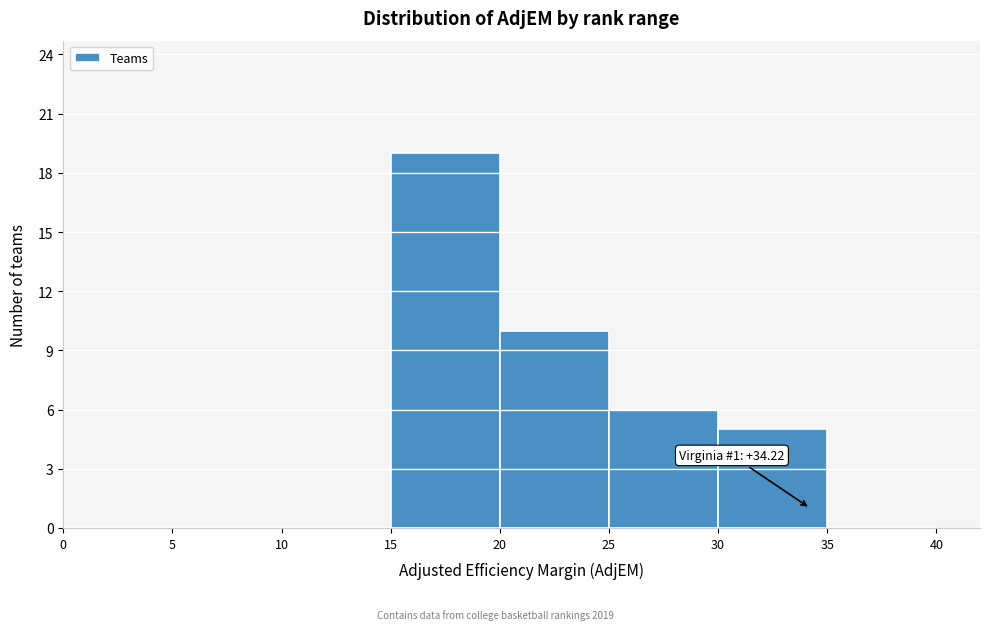

Which range on the x-axis has the tallest bar?

15 to 20